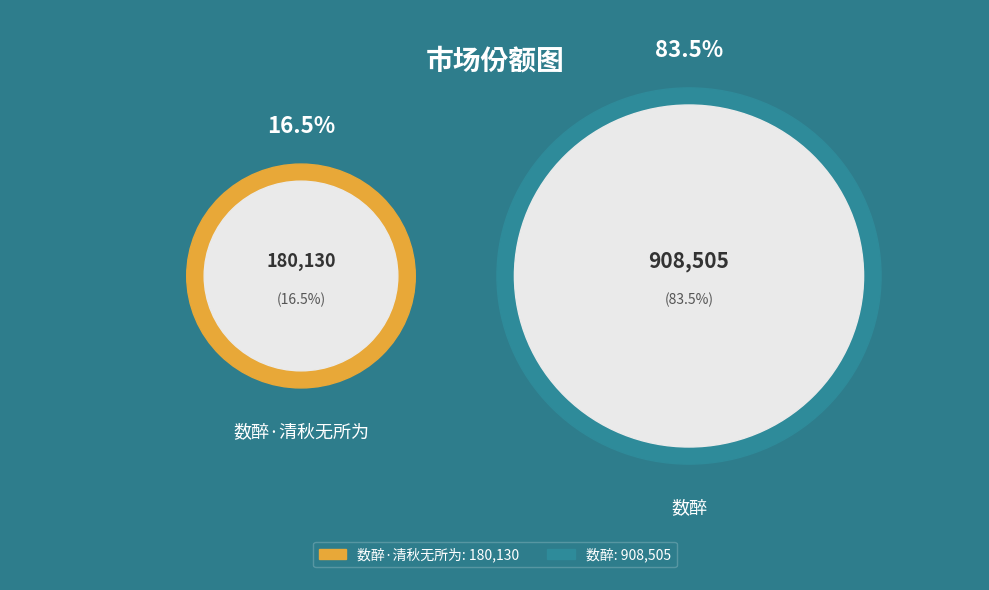

The 数醉·清秋无所为 slice represents 17% of the pie. True or false?

True